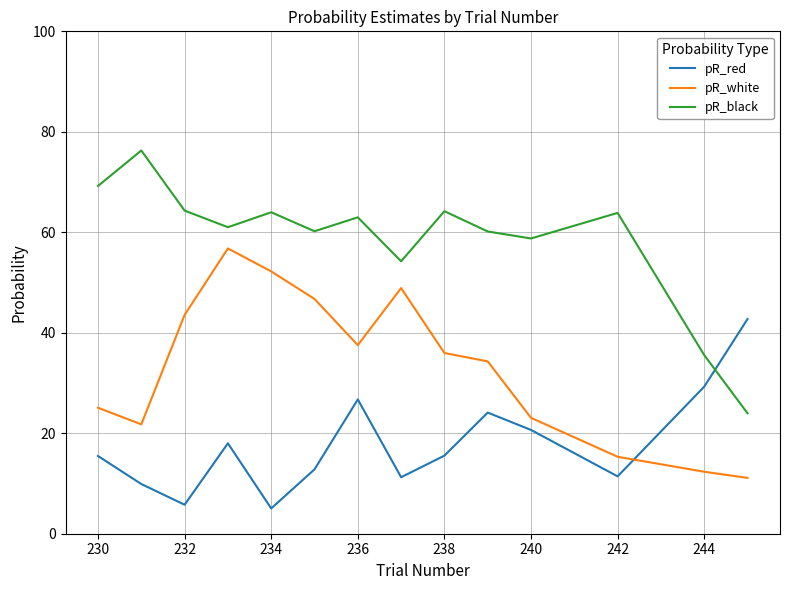

Which series has the largest total across all categories?

pR_black